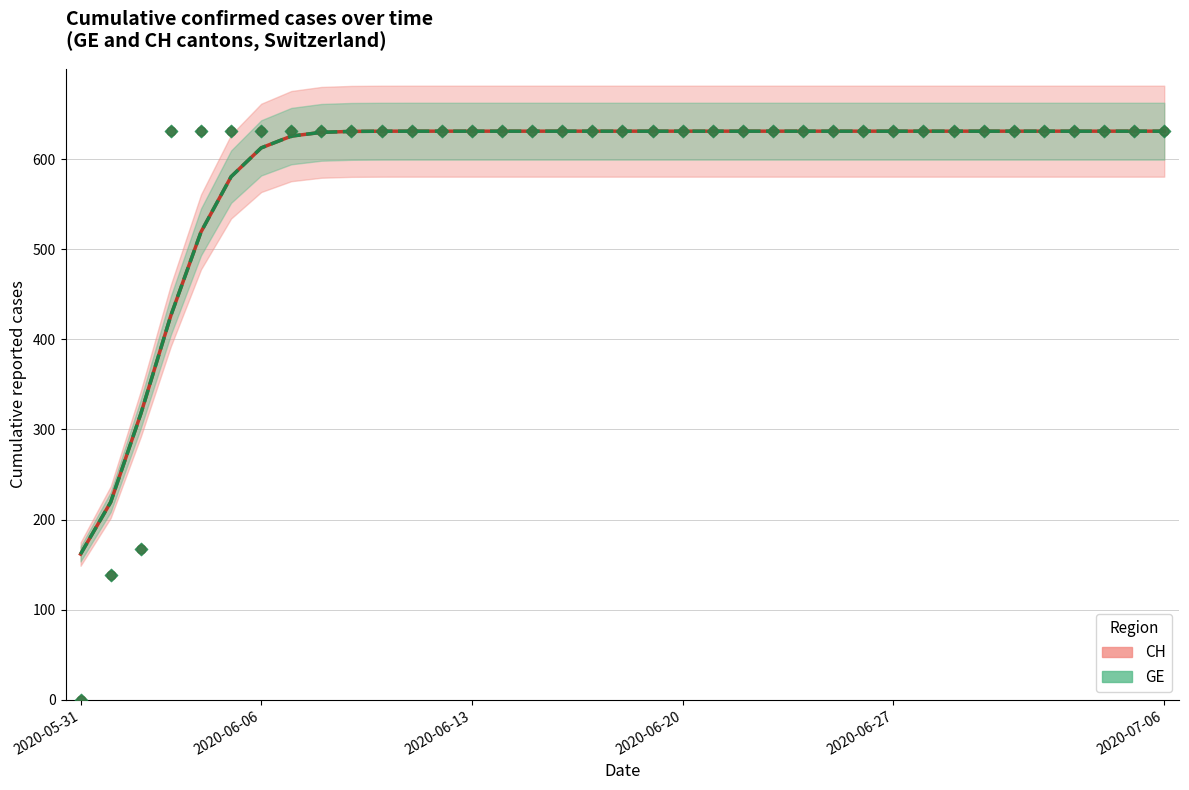

Is the value of GE at 21 greater than the value of CH at 22?

No